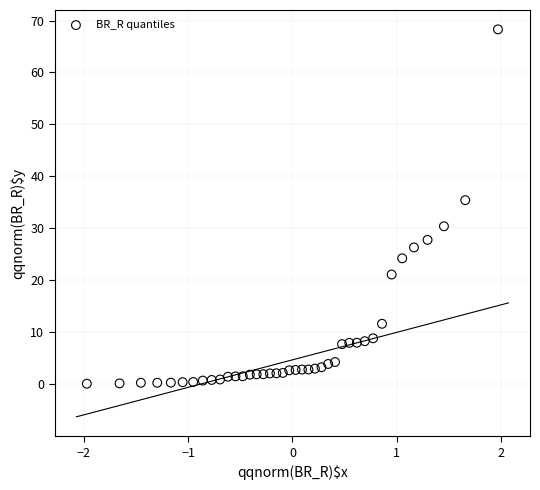

What Y value in the scatter plot is closest to 34?

35.4